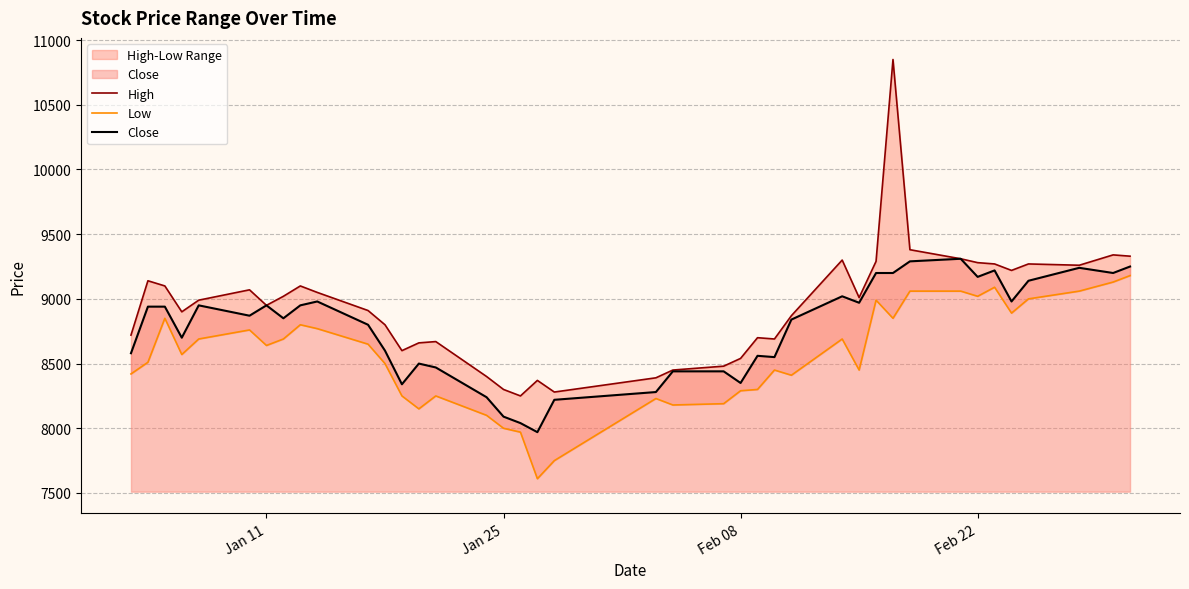

Reading right to left, transcribe all the data shown in this chart.

High: 9330	9340	9260	9270	9220	9270	9280	9310	9380	10850	9290	9010	9300	8870	8690	8700	8540	8480	8450	8390	8280	8370	8250	8300	8400	8670	8660	8600	8800	8910	9050	9100	9020	8950	9070	8990	8900	9100	9140	8720
Low: 9180	9130	9060	9000	8890	9090	9020	9060	9060	8850	8990	8450	8690	8410	8450	8300	8290	8190	8180	8230	7750	7610	7970	8000	8100	8250	8150	8250	8500	8650	8770	8800	8690	8640	8760	8690	8570	8850	8510	8420
Close: 9250	9200	9240	9140	8980	9220	9170	9310	9290	9200	9200	8970	9020	8840	8550	8560	8350	8440	8440	8280	8220	7970	8040	8090	8240	8470	8500	8340	8600	8800	8980	8950	8850	8950	8870	8950	8700	8940	8940	8580